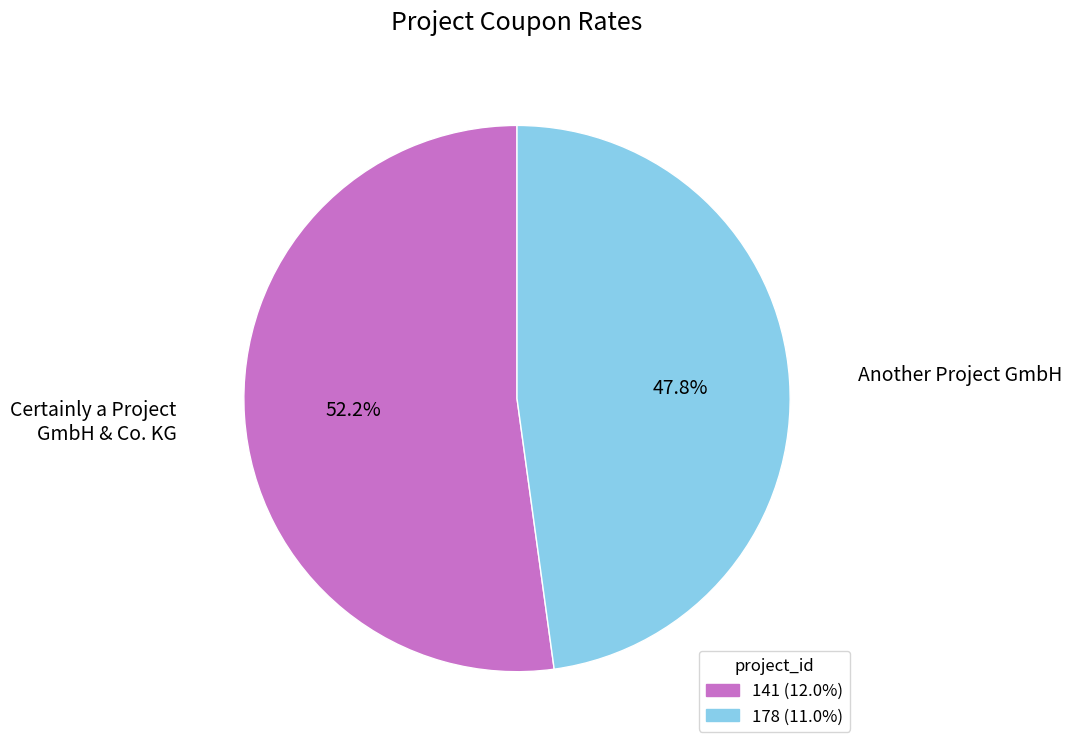

Rank the categories by value from lowest to highest.

178, 141